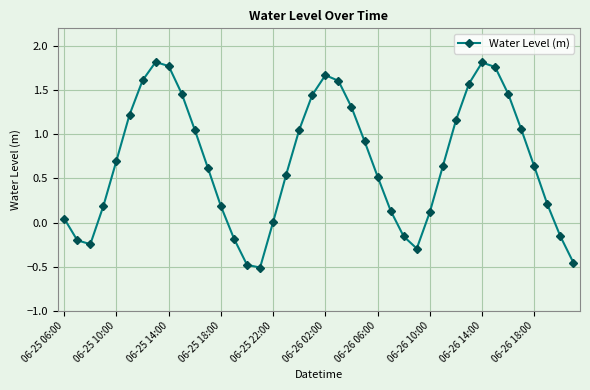

True or false: the data has more than 2 interior local peaks.

True